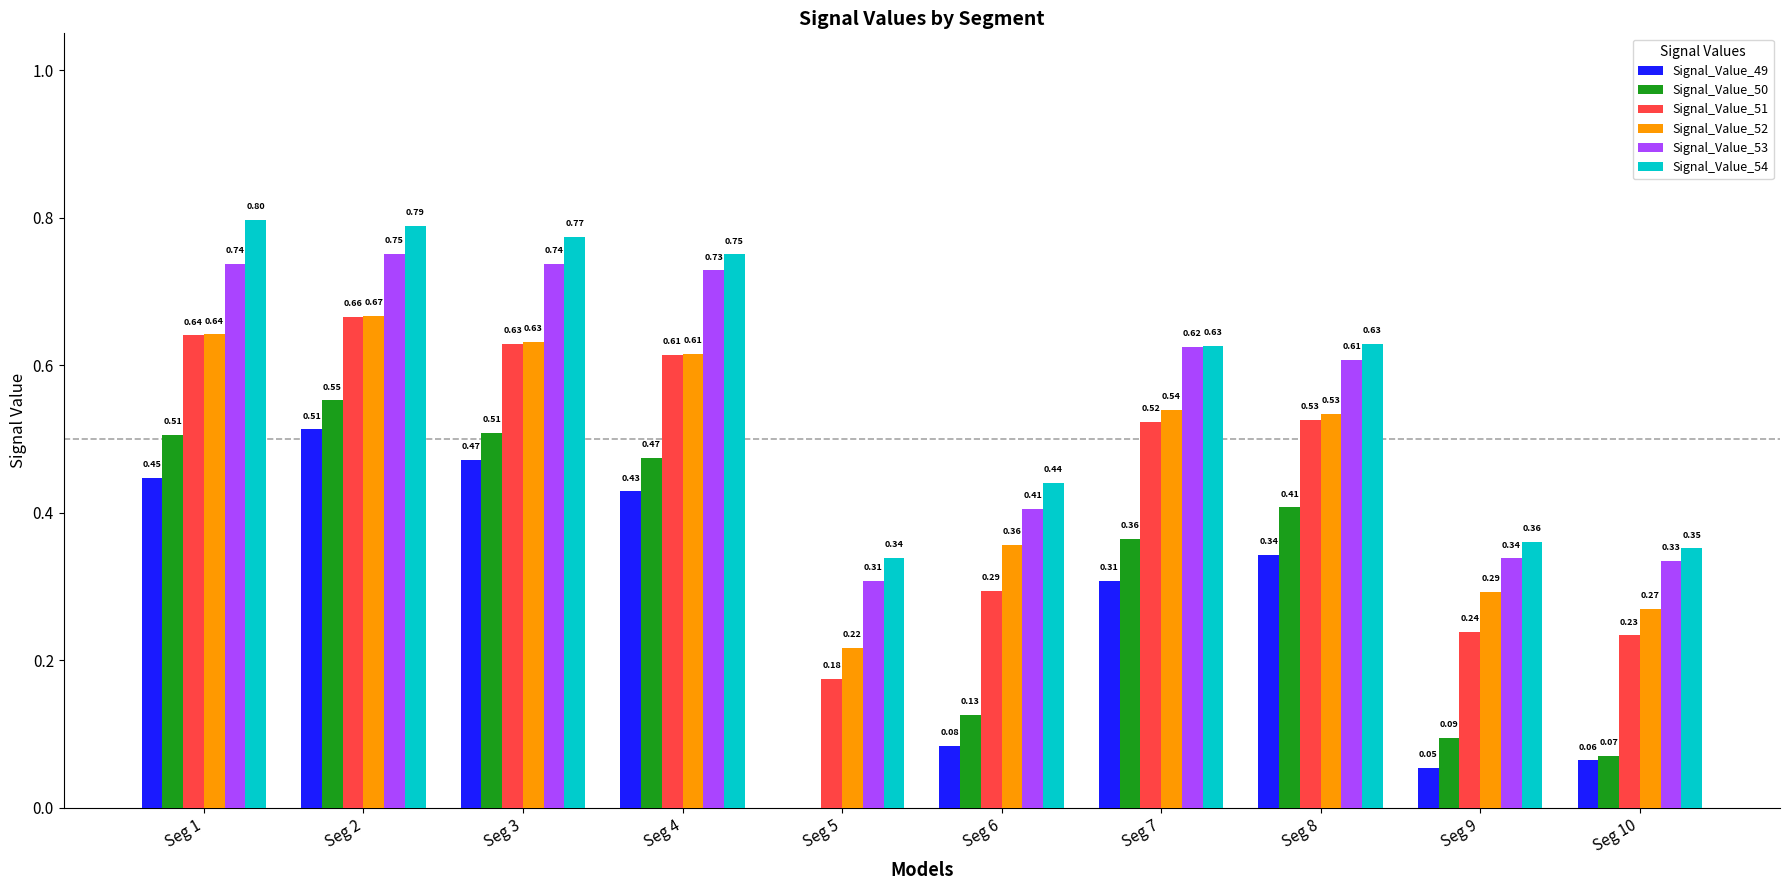

What is the sum of all Signal_Value_51 values?

4.5